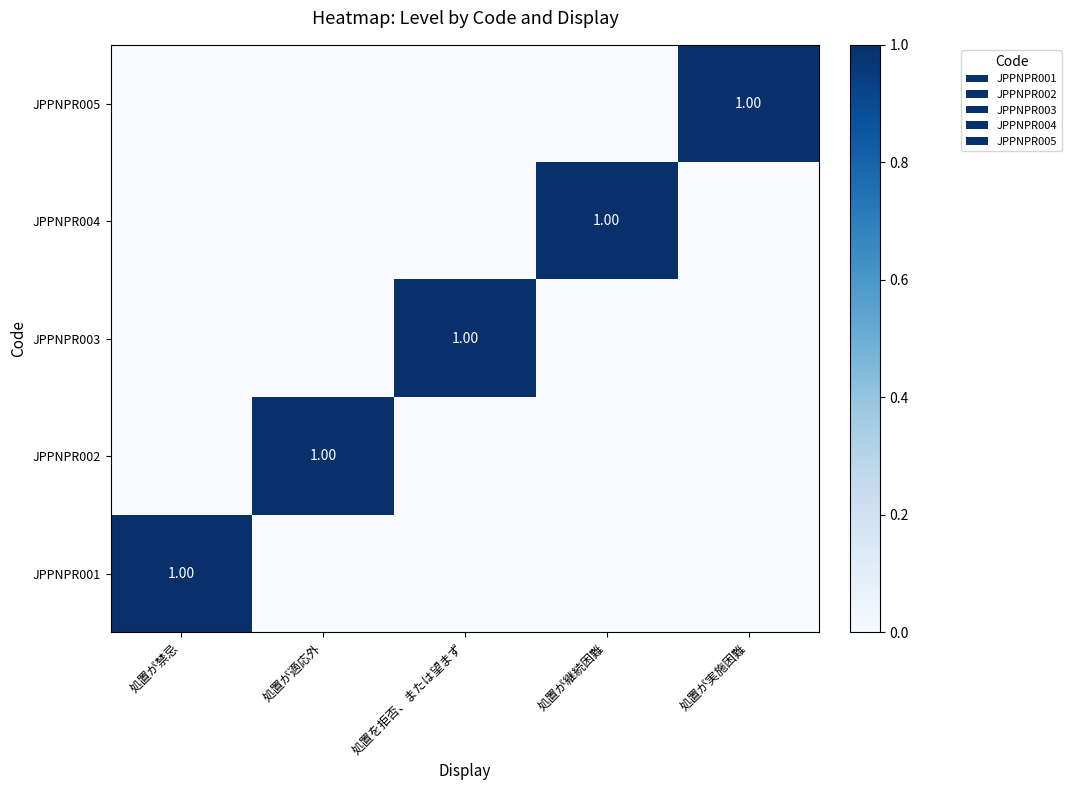

Which category has the highest value in the JPPNPR005 series?

処置が実施困難